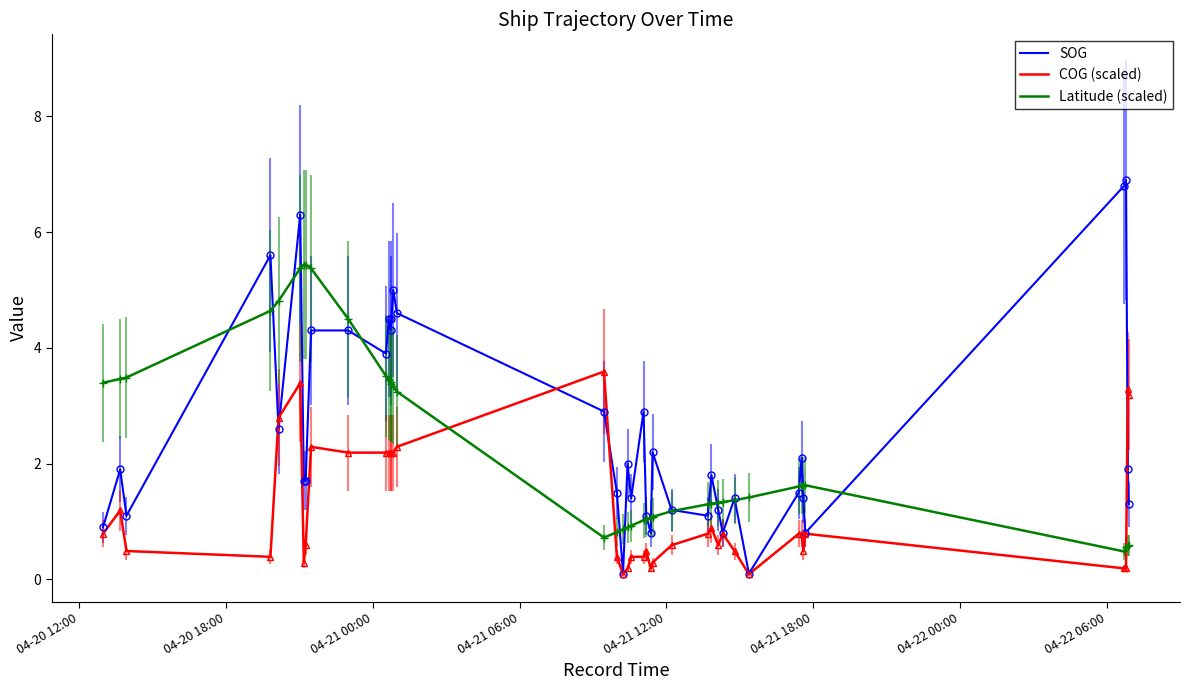

Which series has the largest range (max minus min)?

SOG